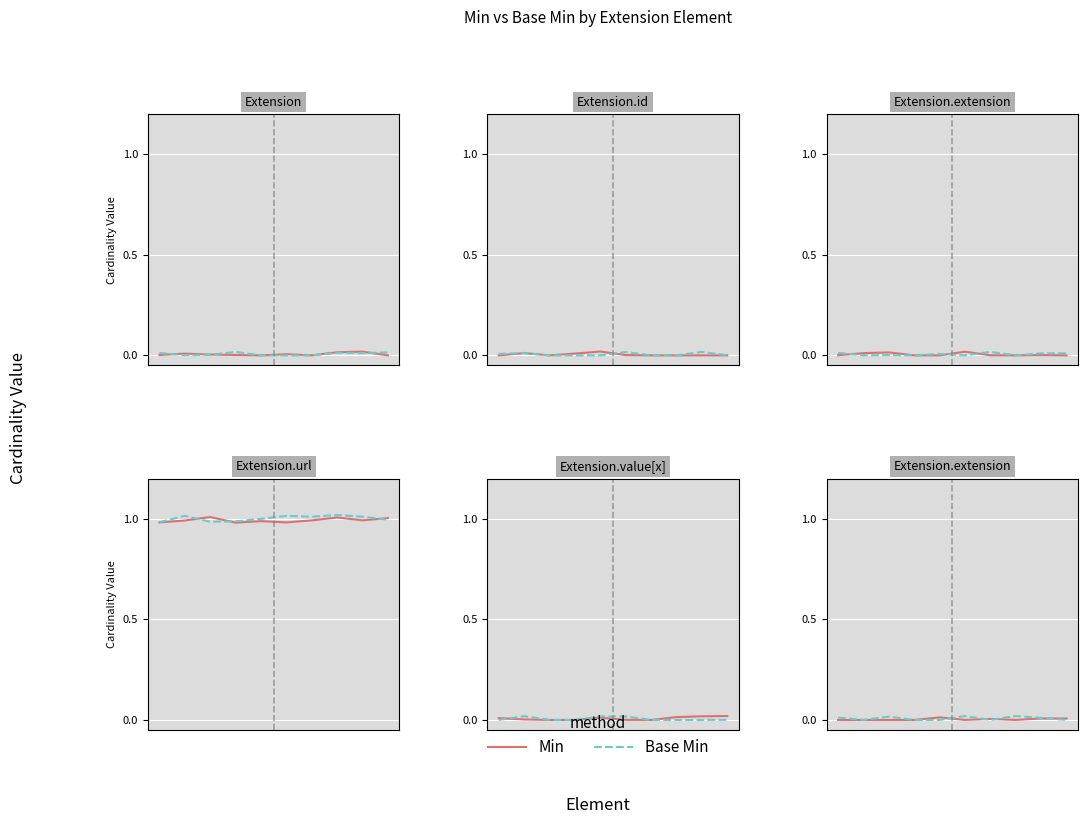

How many interior local peaks does the Min series have?

3